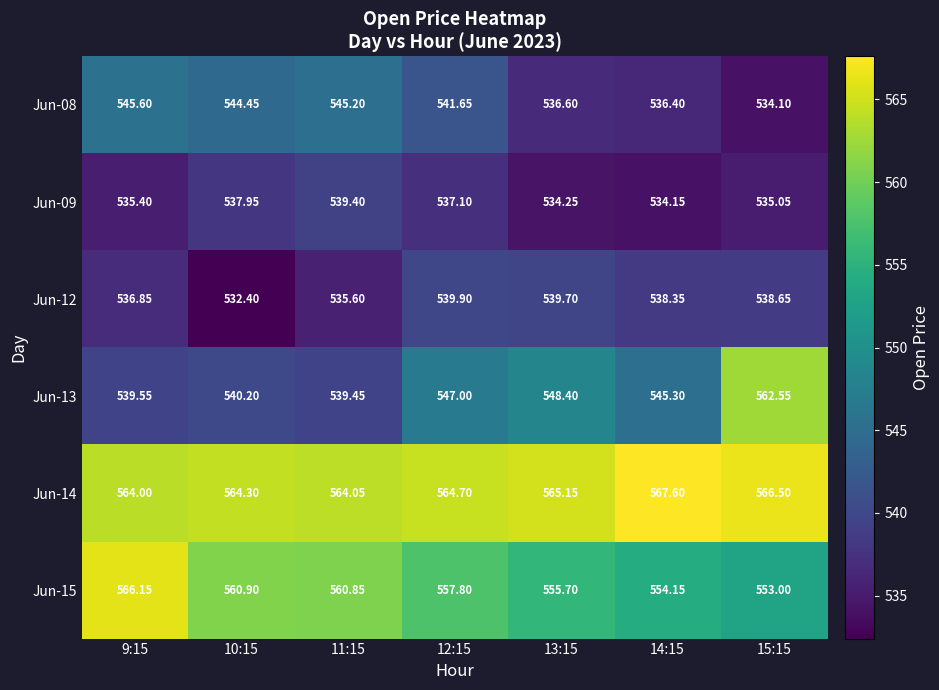

Is the value of Jun-13 at 9:15 greater than the value of Jun-08 at 9:15?

No